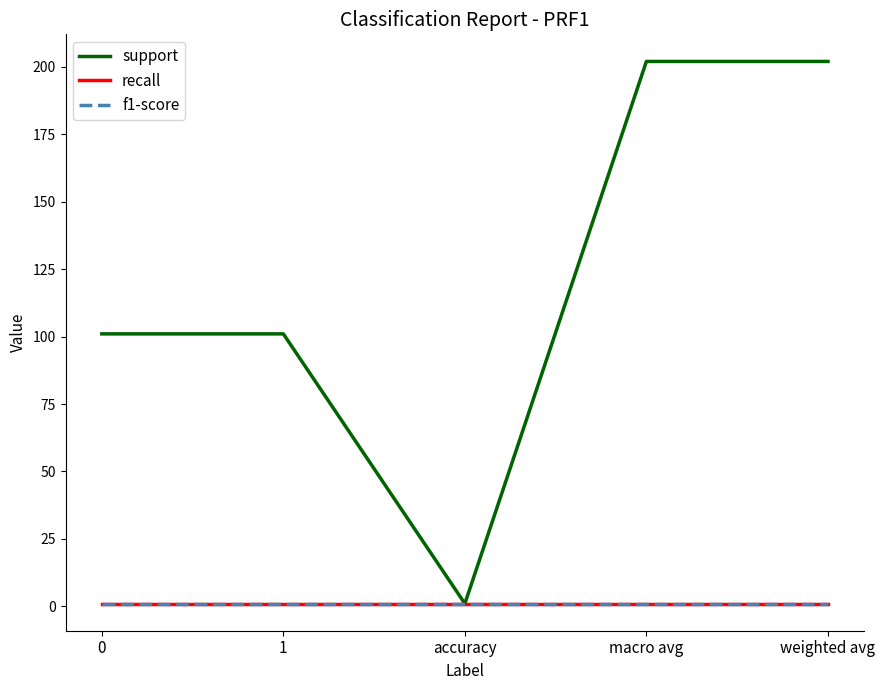

Does the chart have visible grid lines?

No